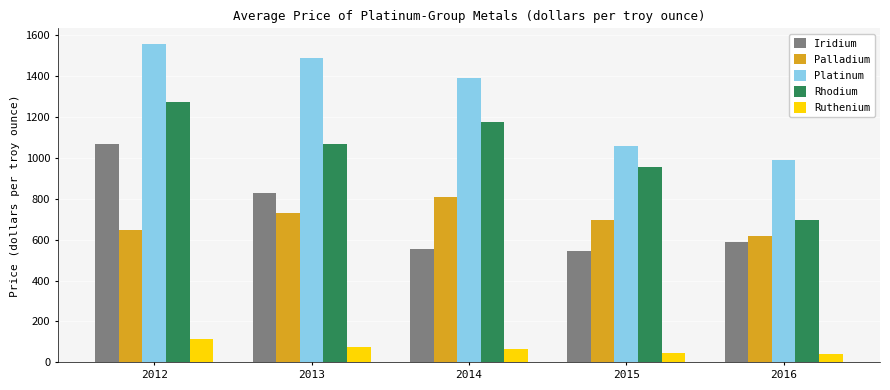

What is the lowest value of the Rhodium series?

696.8